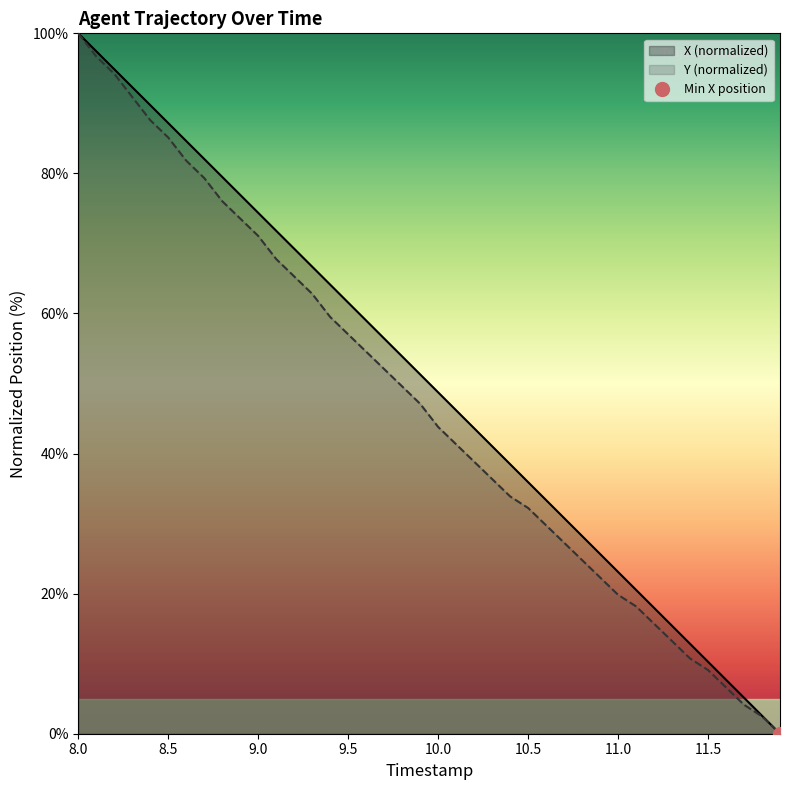

What is the average value of the Y series?

47.1